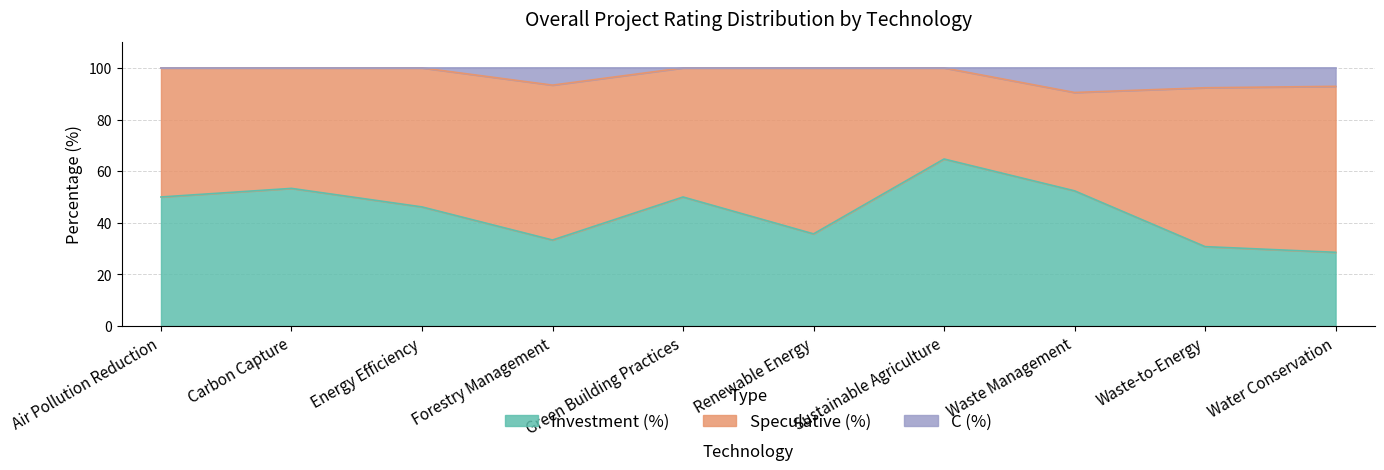

At which label does C (%) reach its minimum?

Waste Management